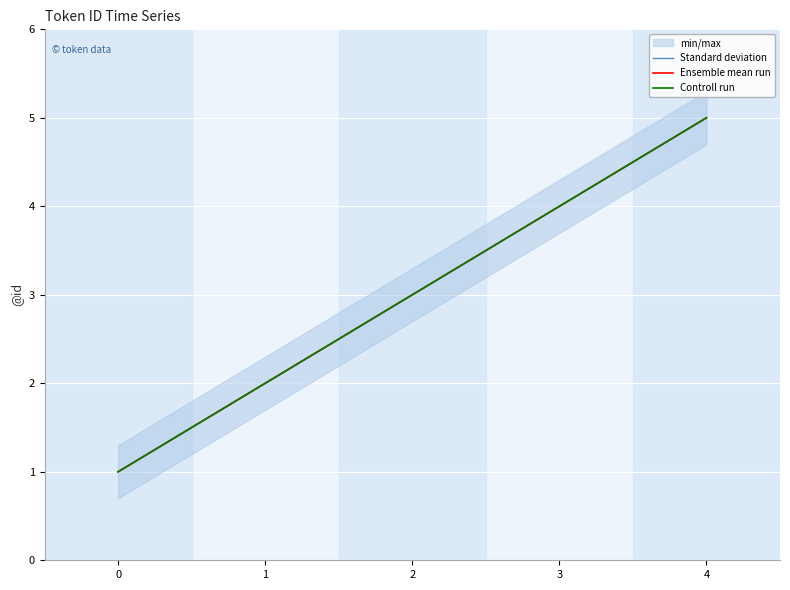

True or false: Standard deviation and Ensemble mean run intersect in this chart.

False